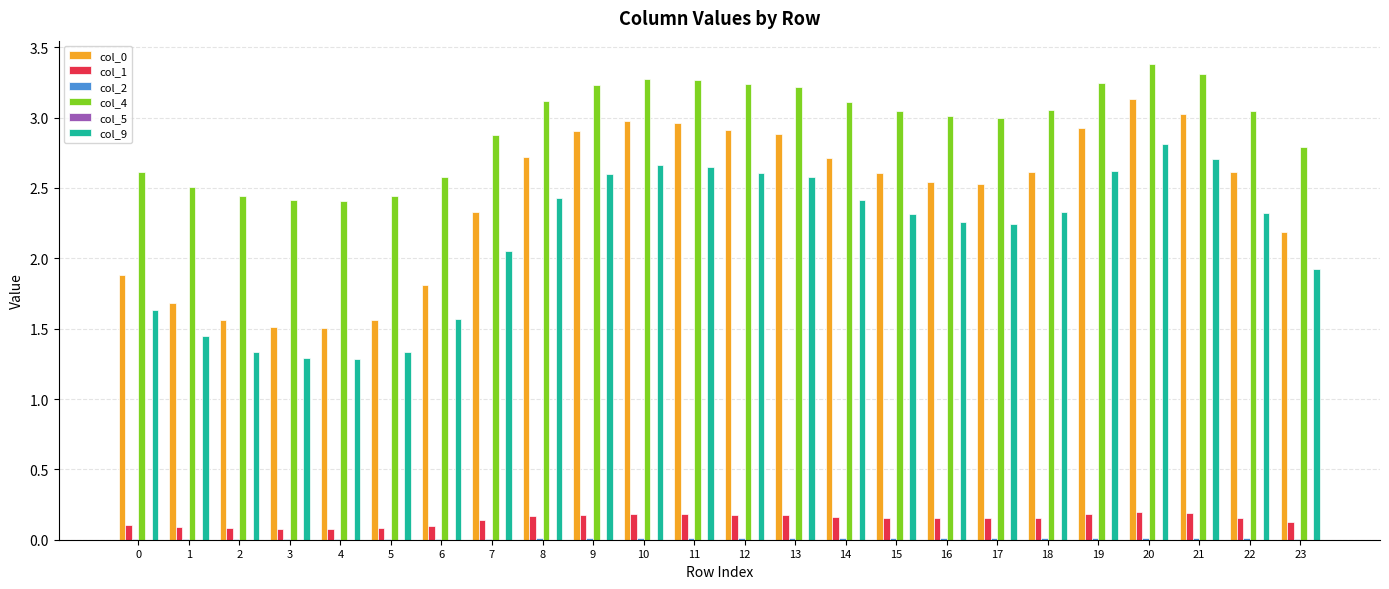

Is the value of col_4 at 14 greater than the value of col_0 at 14?

Yes